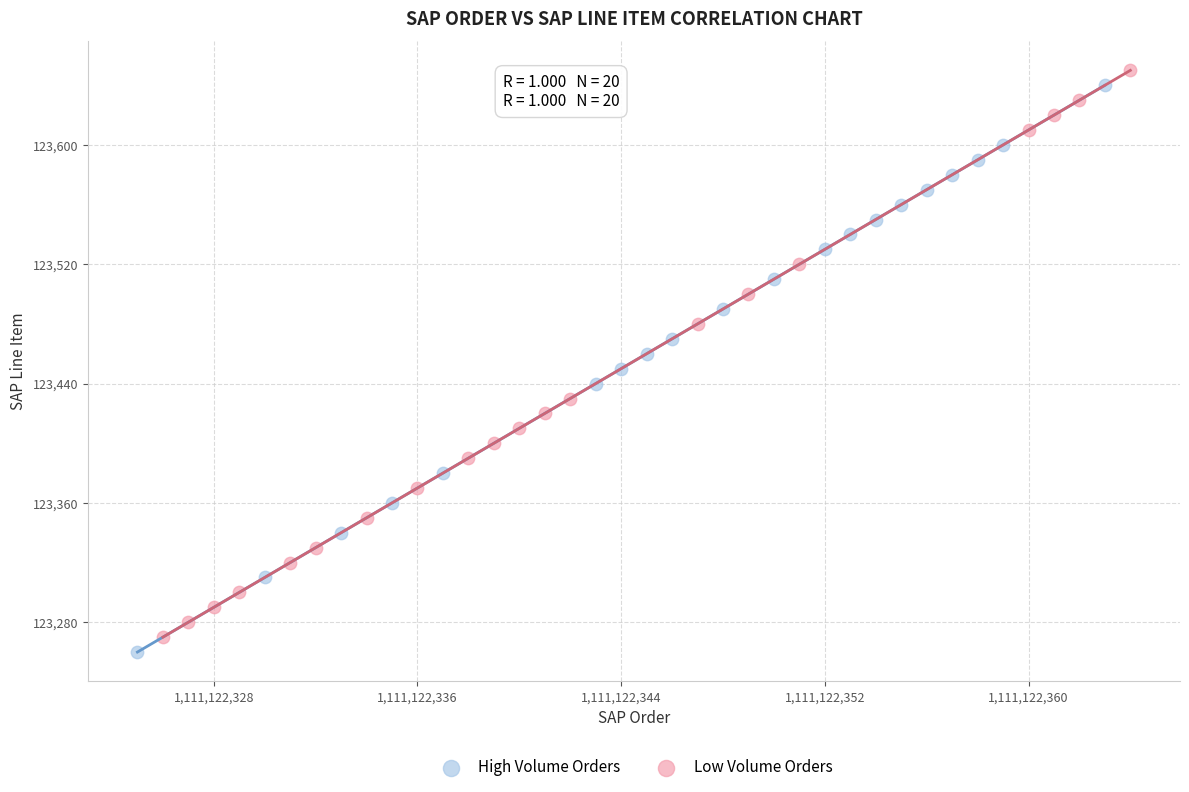

Which series reaches the minimum Y coordinate?

High Volume Orders